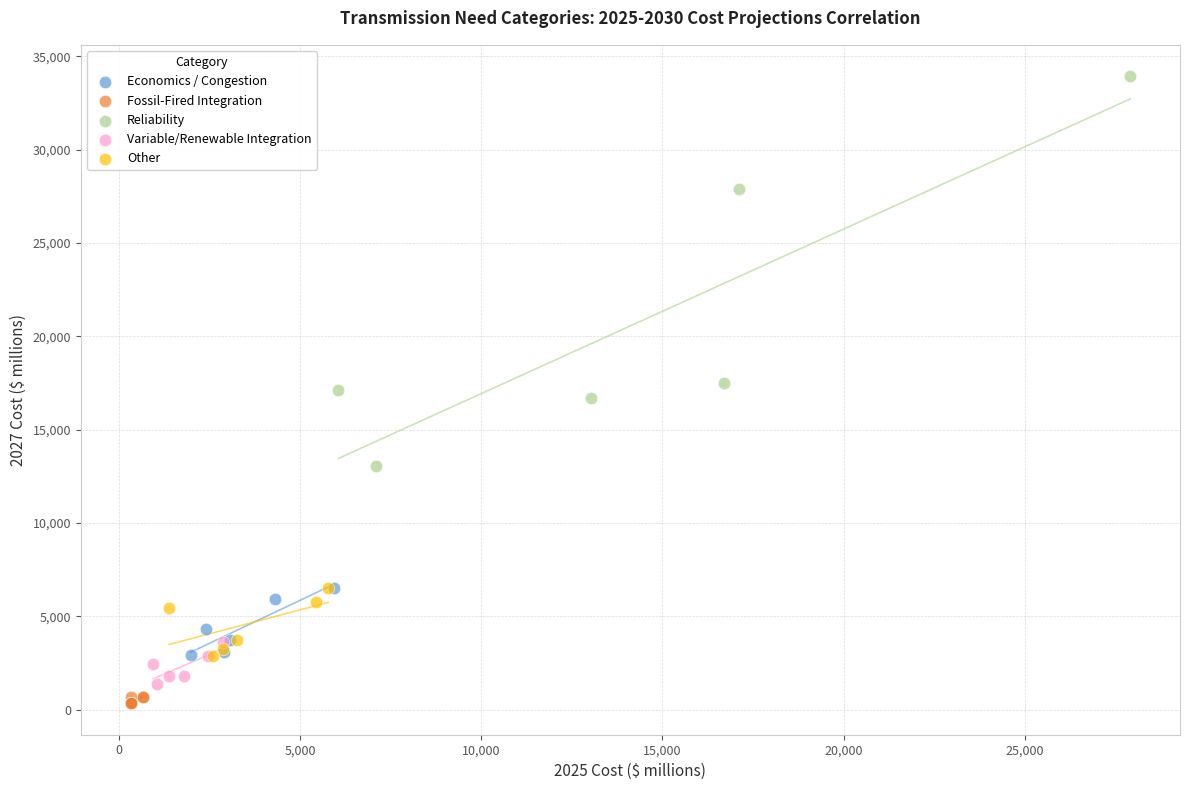

Which series contains the highest Y value?

Reliability